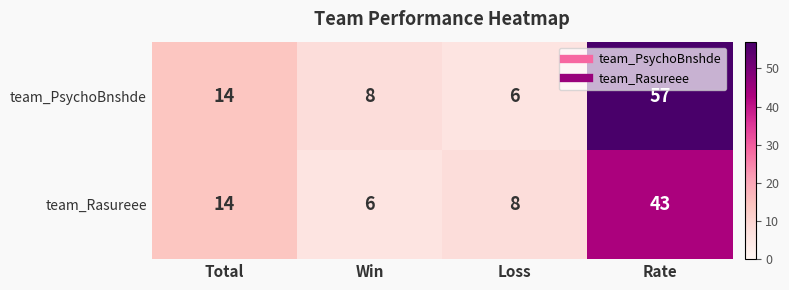

Reading left to right, what are all the values shown in this chart?

team_PsychoBnshde: Total=14	Win=8	Loss=6	Rate=57
team_Rasureee: Total=14	Win=6	Loss=8	Rate=43